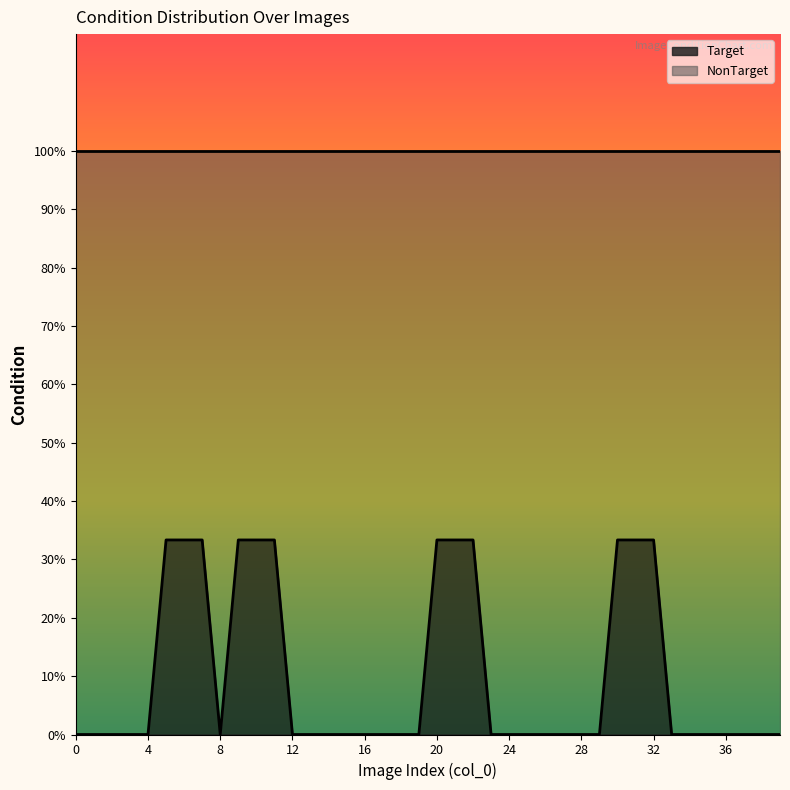

The NonTarget series shows 2 at 34. True or false?

False